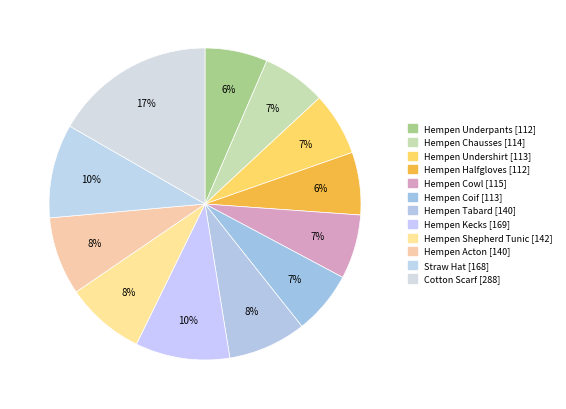

How many slices are in this pie chart?

12